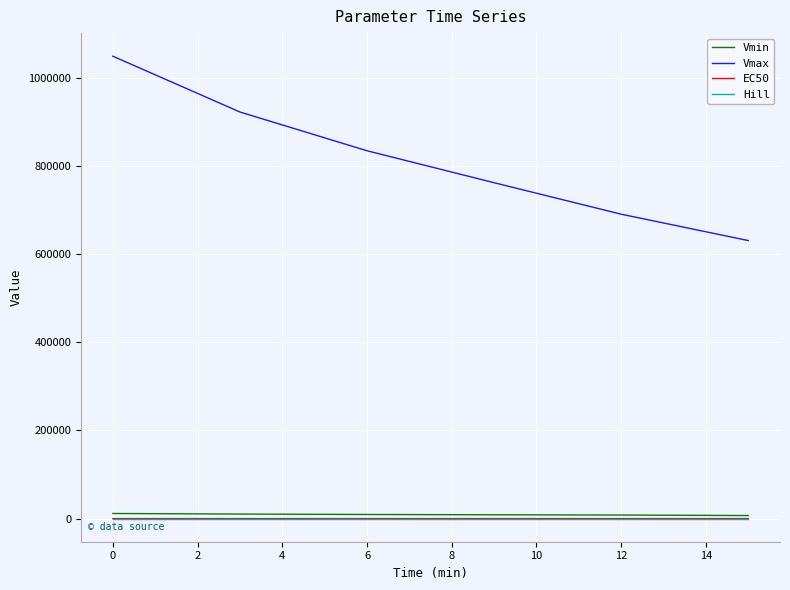

What is the difference between the maximum and minimum values in the EC50 series?

1.5